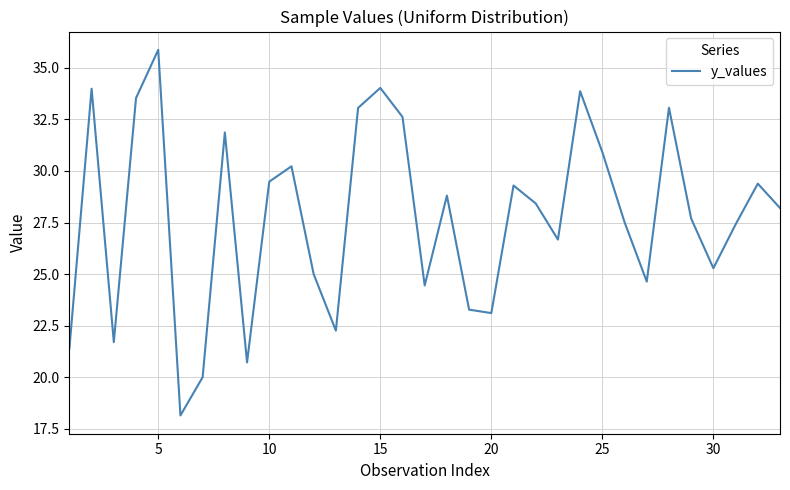

What is the difference between the maximum and minimum values?

17.7